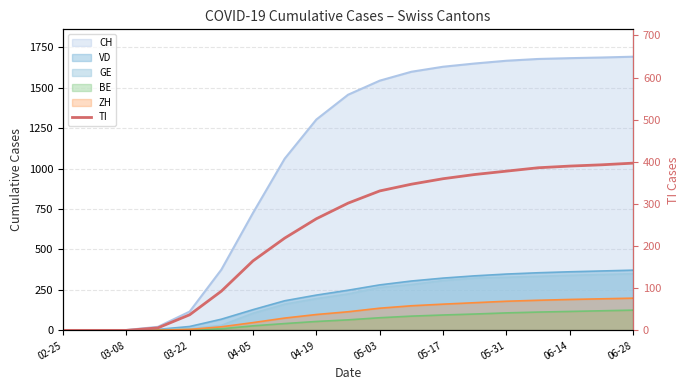

True or false: there are more than 1 points higher than both neighbors.

False